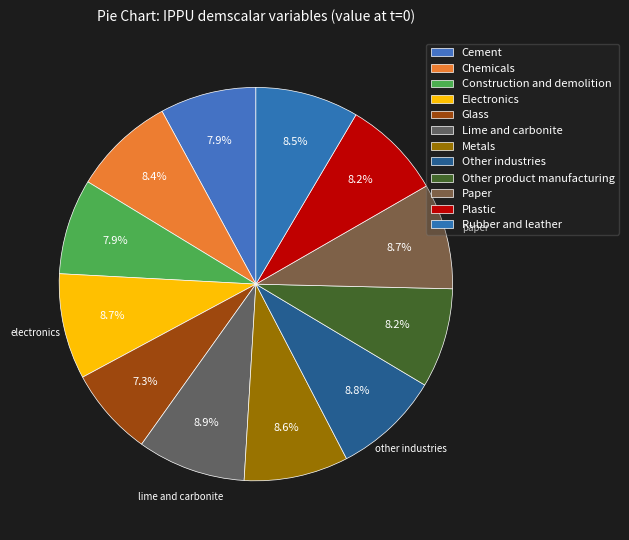

How many slices are in this pie chart?

12